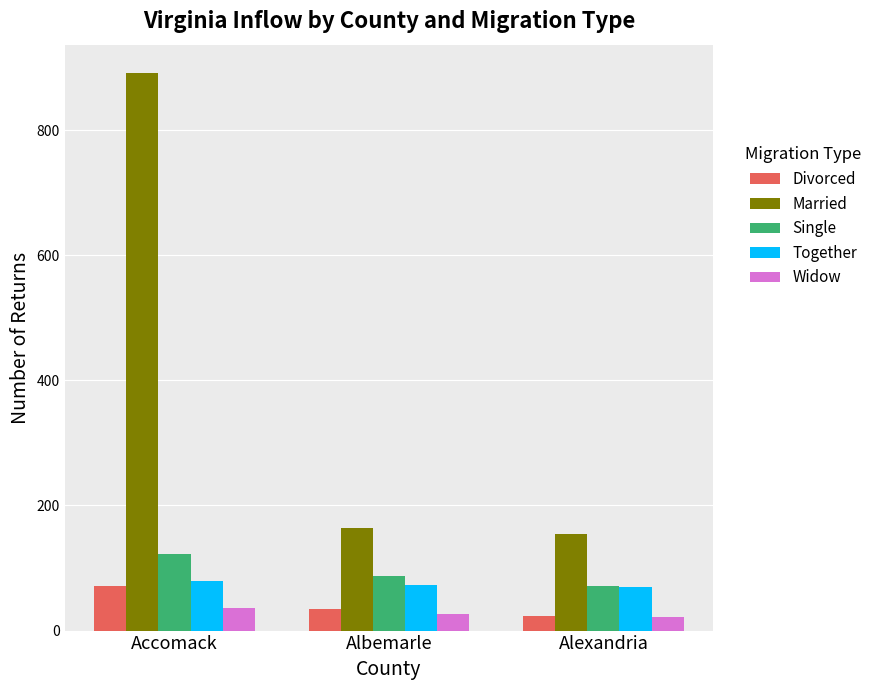

What is the sum of all Married values?

1210